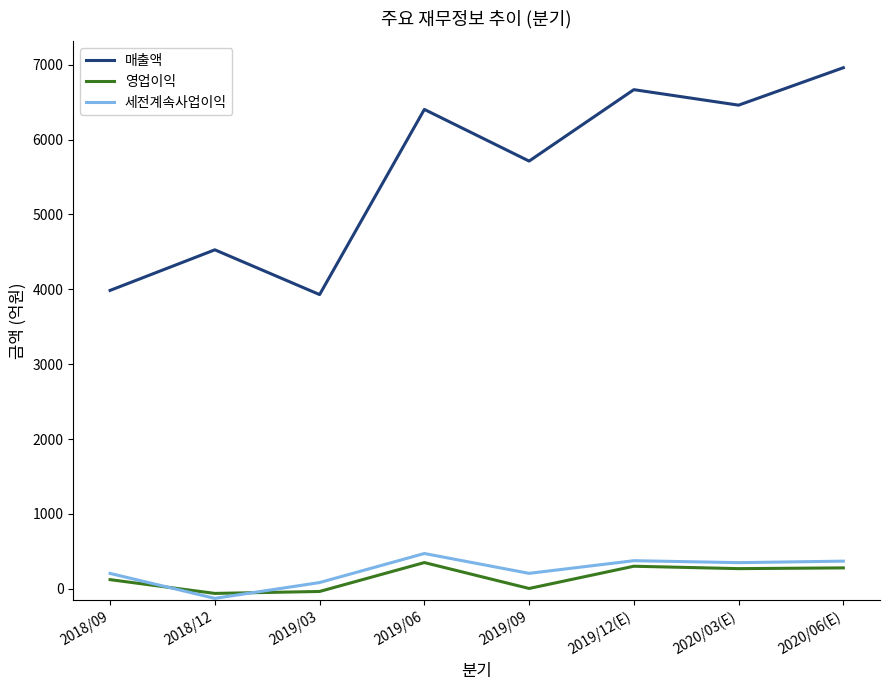

Which series has the widest spread of values?

매출액